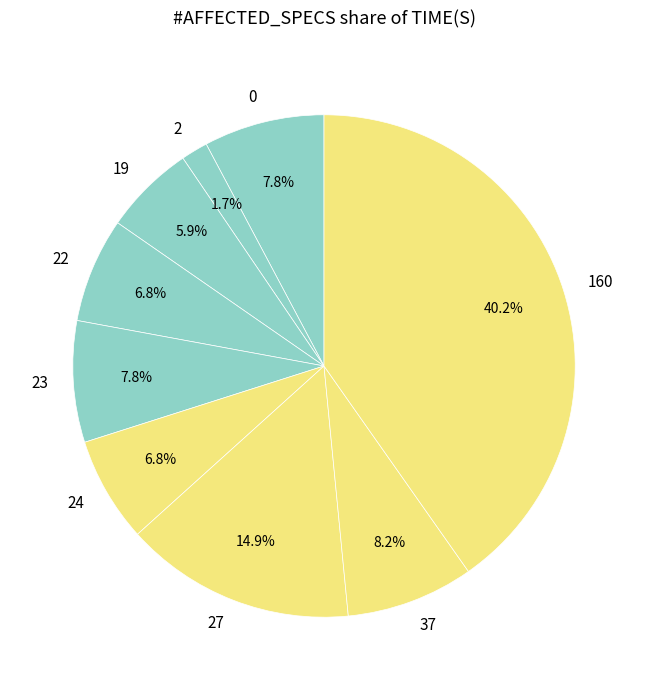

To the nearest percent, what is the average slice percentage?

11%